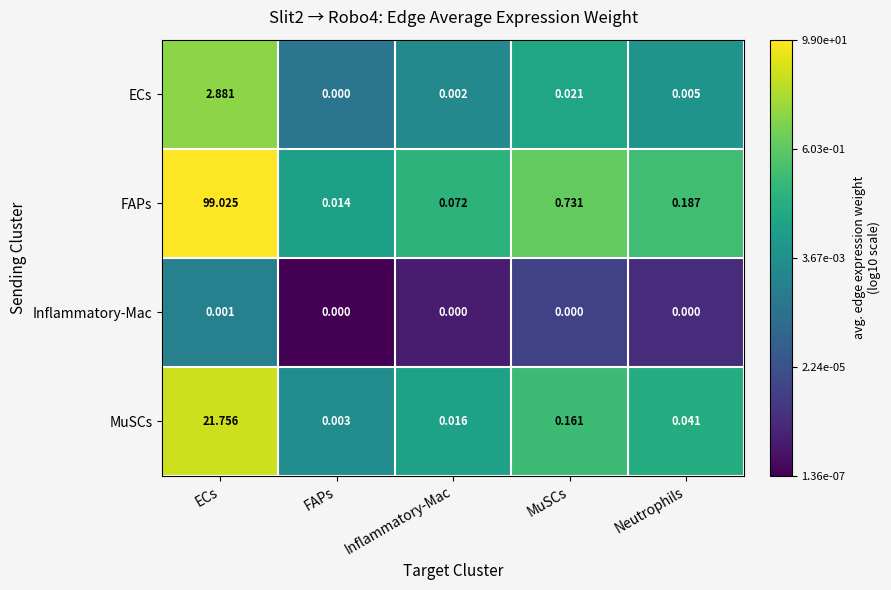

At which label does MuSCs reach its minimum?

FAPs